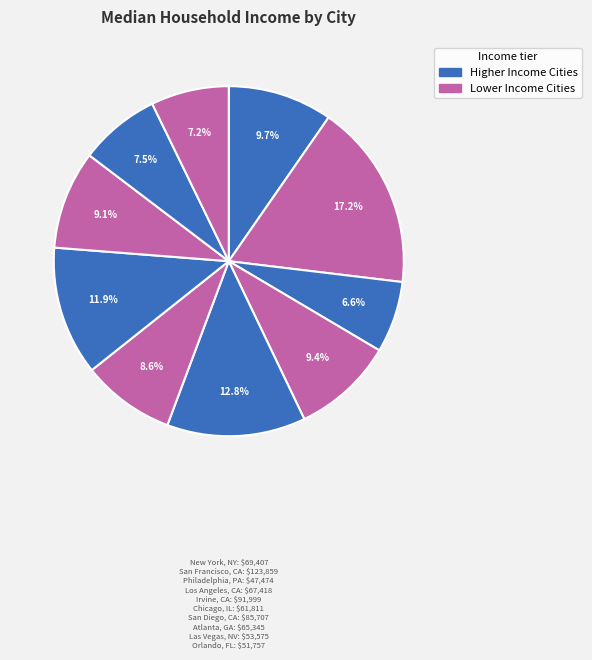

Is there any slice that represents more than half of the pie?

No